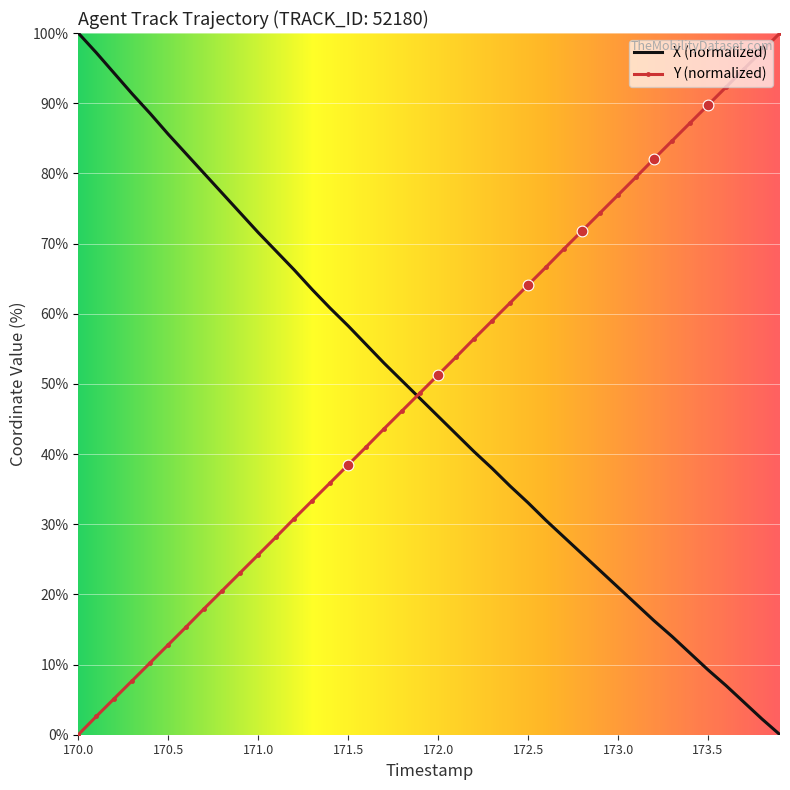

What is the highest value of the Y (normalized) series?

100.0